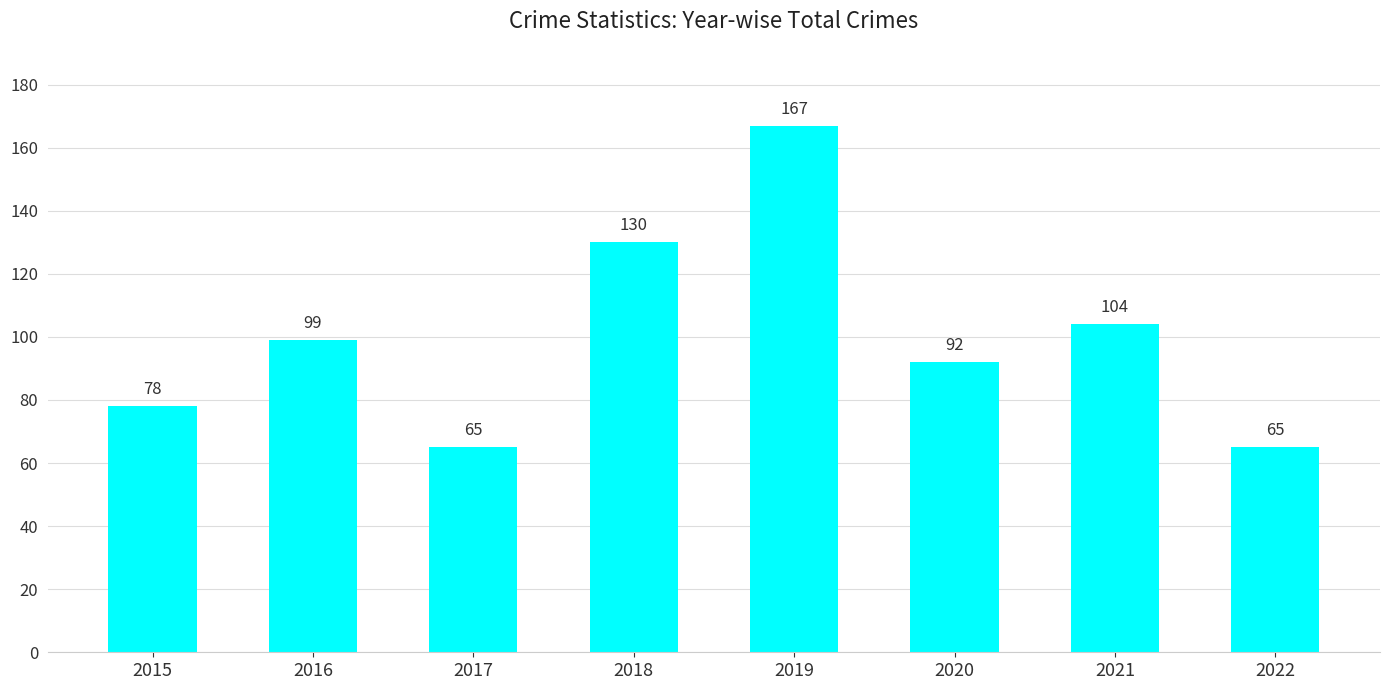

True or false: the data shows 39 at 2021.

False